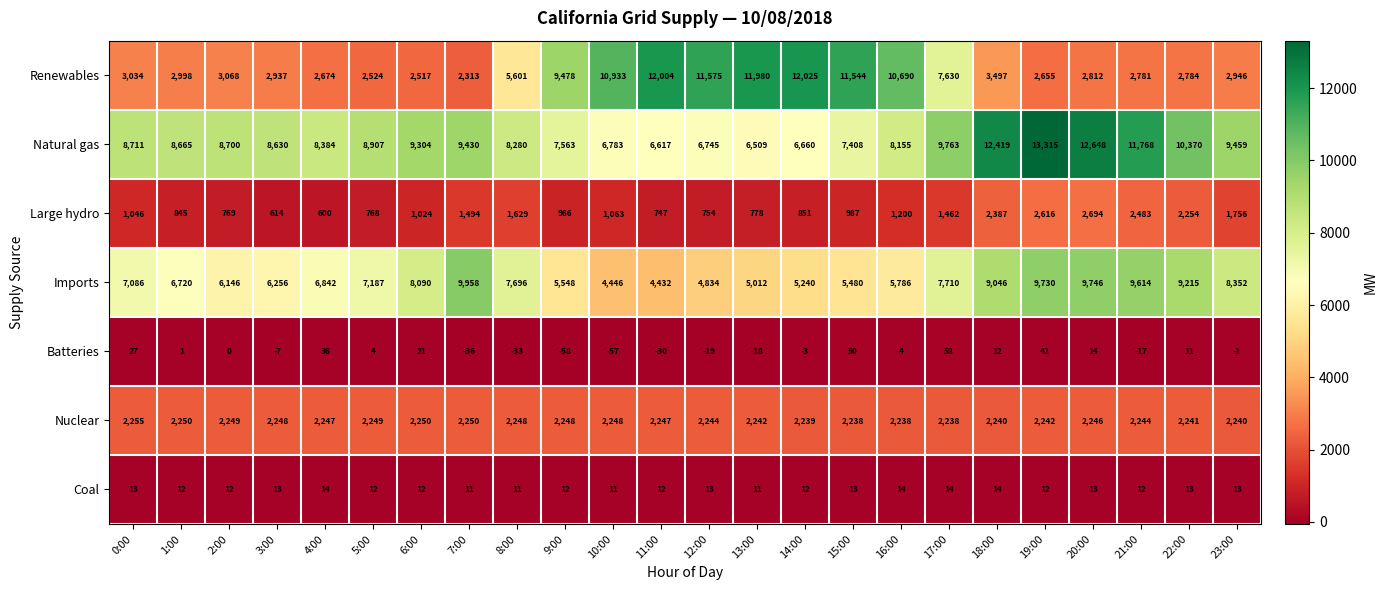

True or false: Renewables has a value of 2784 at 22:00.

True